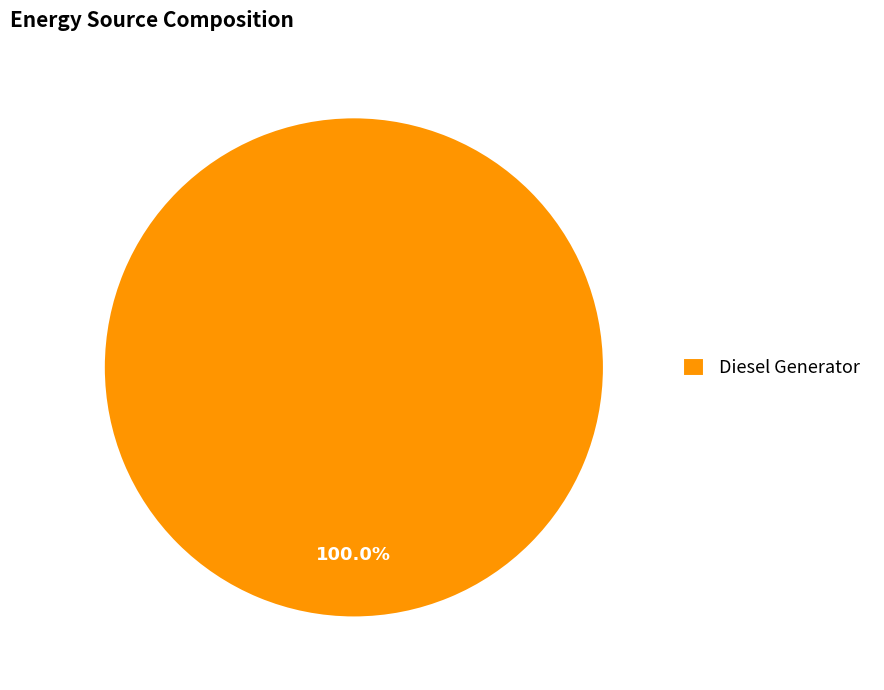

Rank the categories by value from lowest to highest.

Diesel Generator